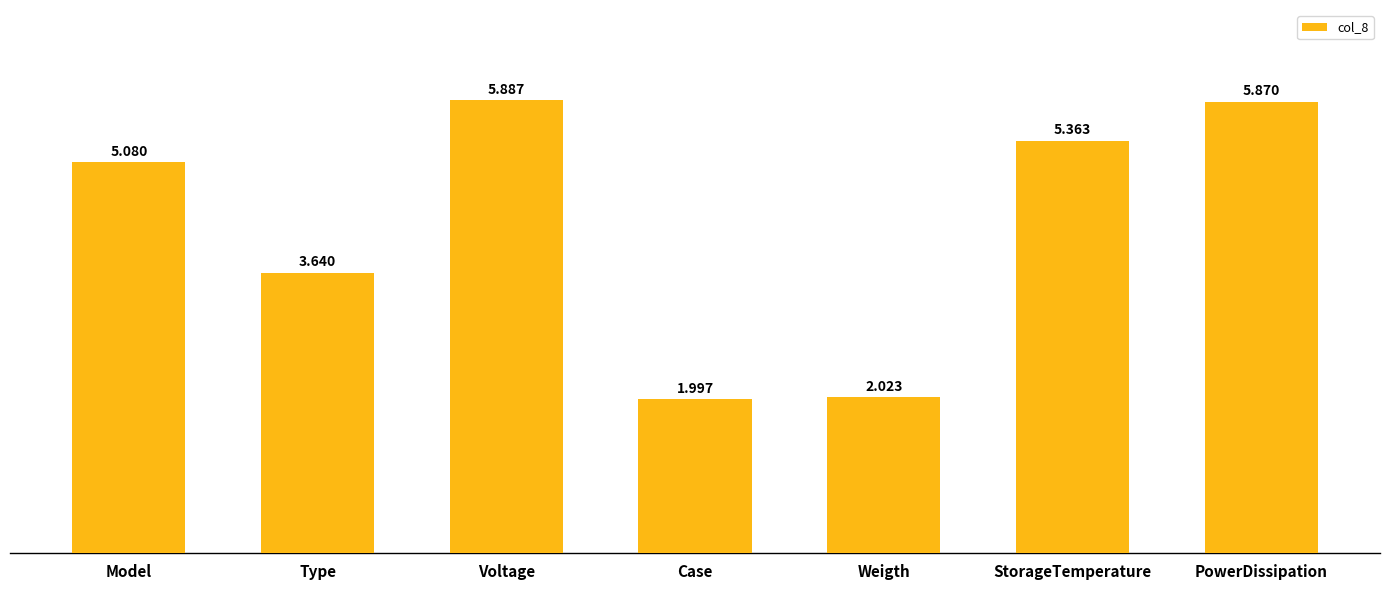

What is the average value?

4.3